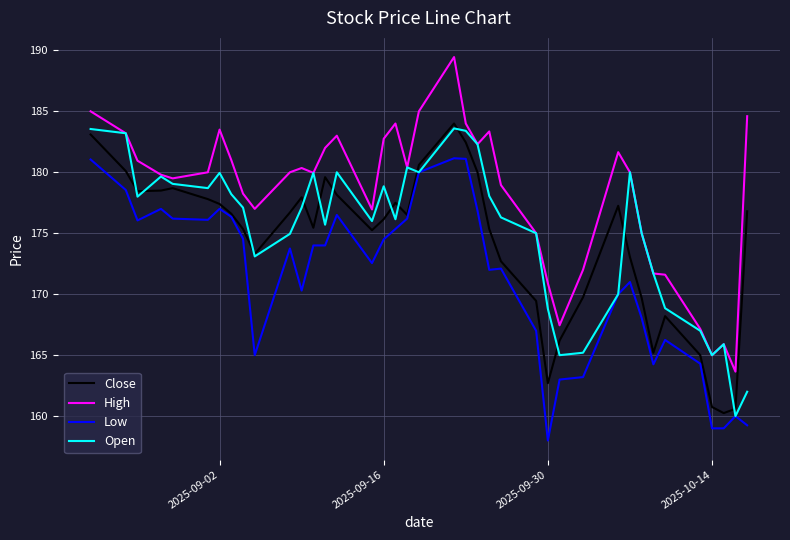

Which series has the largest total across all categories?

High